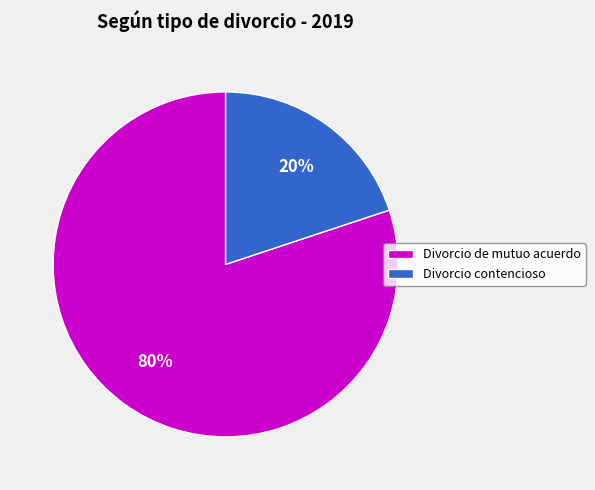

Combined, do Divorcio de mutuo acuerdo and Divorcio contencioso account for over 50%?

Yes